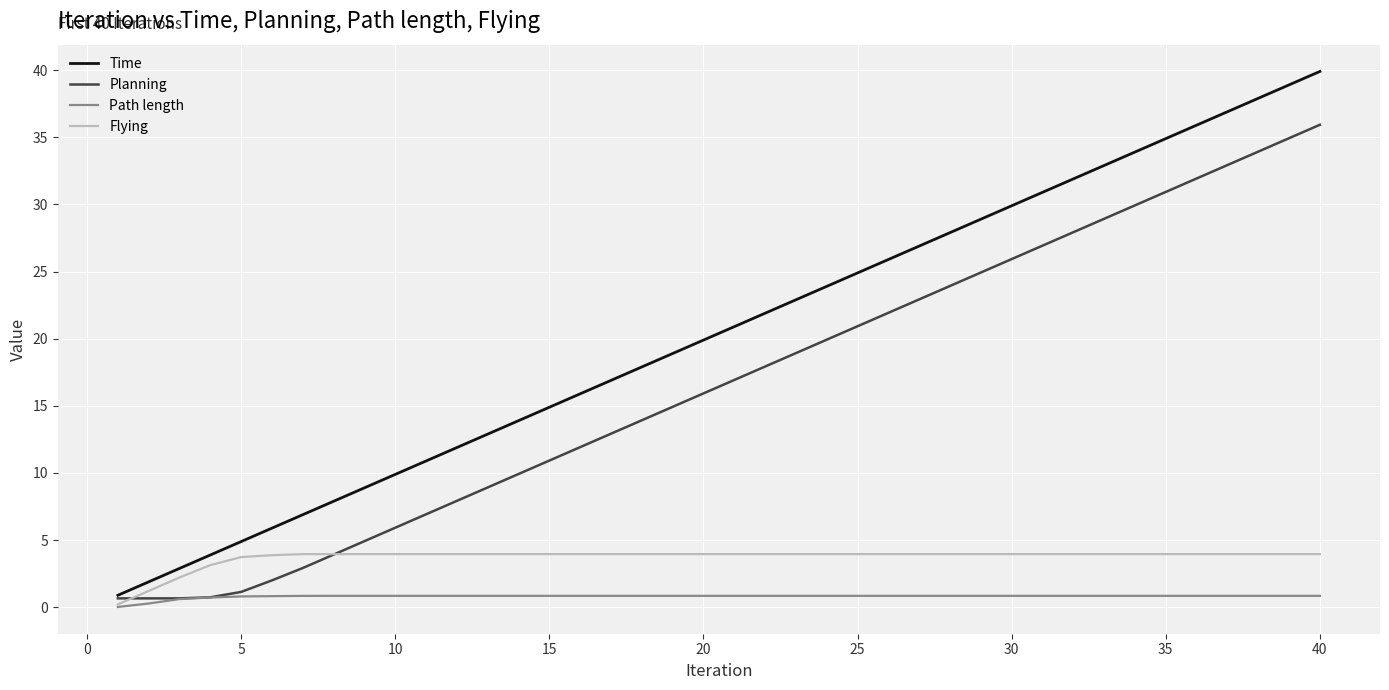

Which series has the largest total across all categories?

Time